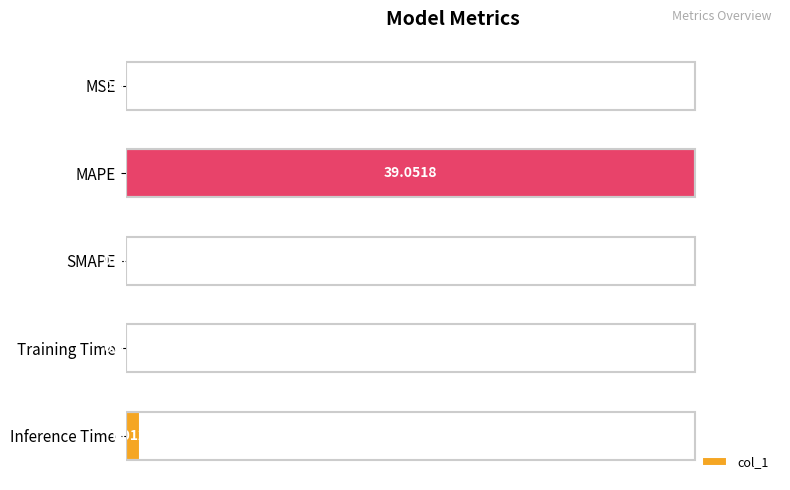

What is the change in value from SMAPE to Training Time?

+0.2